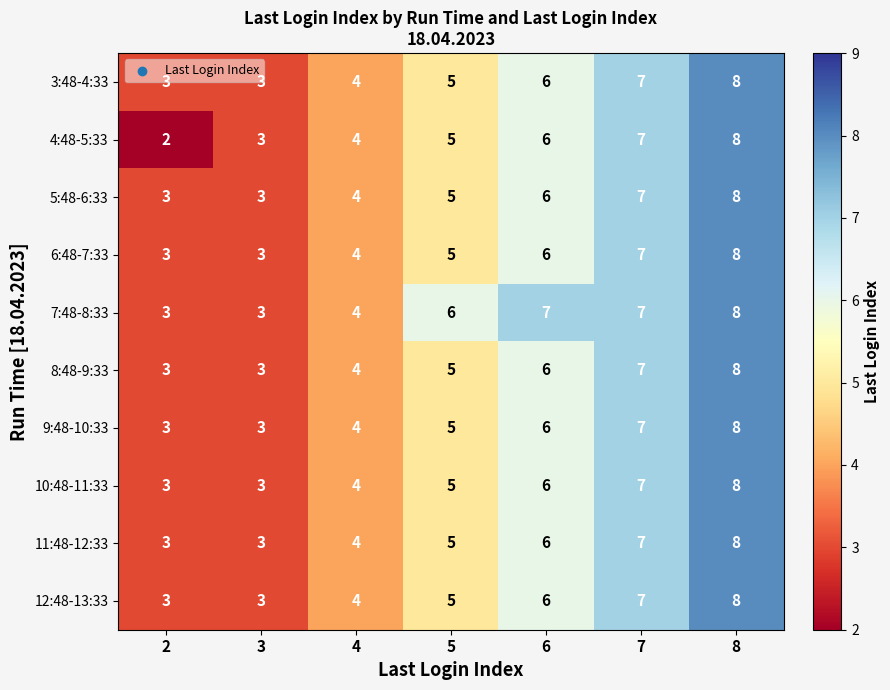

What is the total value across all series at 5?

51